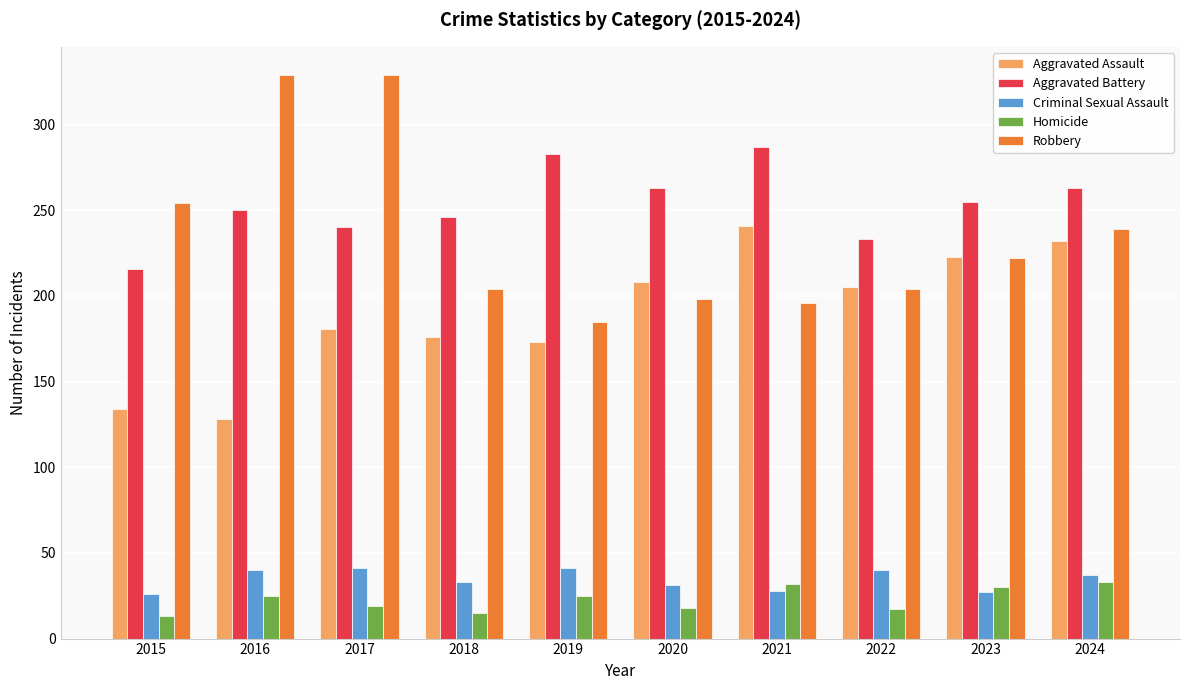

Is it true that Criminal Sexual Assault equals 59 at 2018?

False